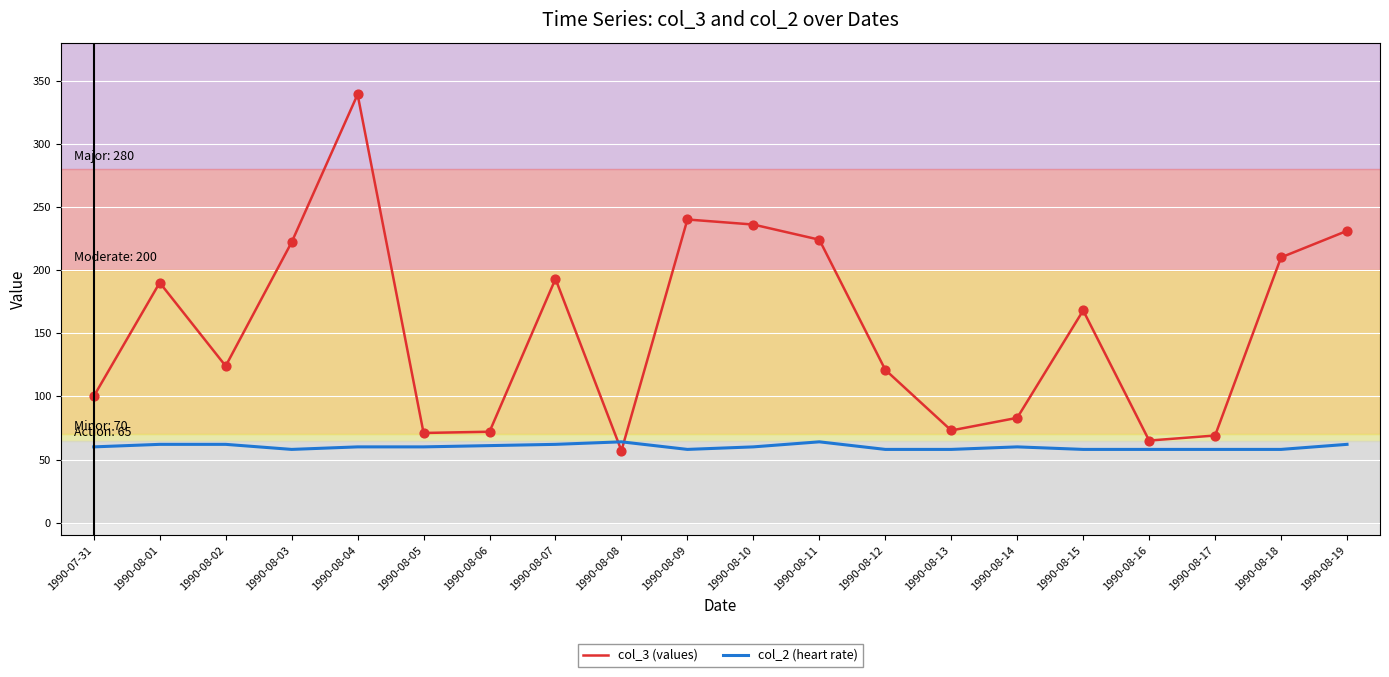

Which series has the largest total across all categories?

col_3 (values)